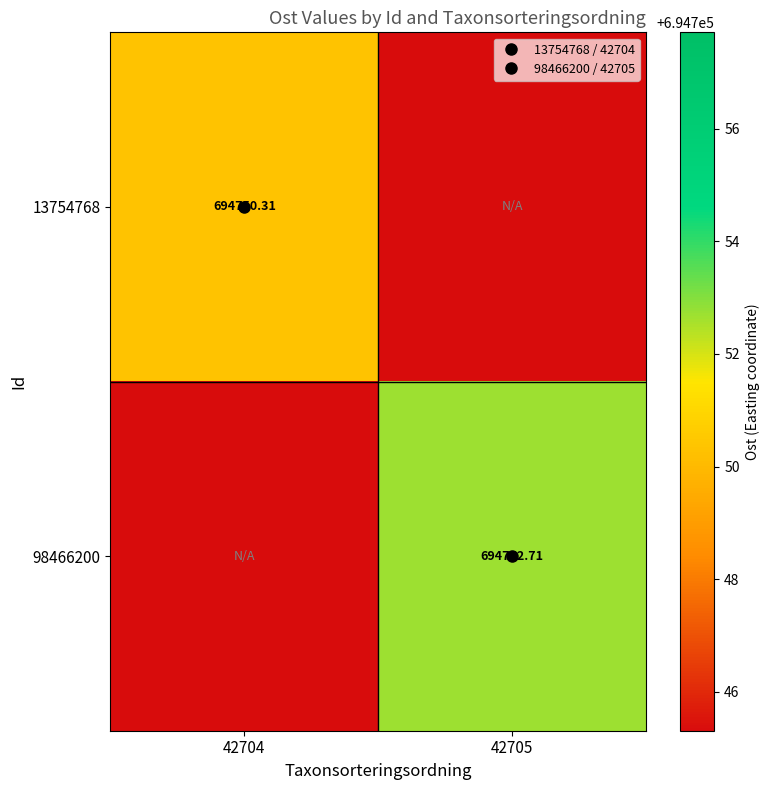

How many distinct data groups are displayed?

2